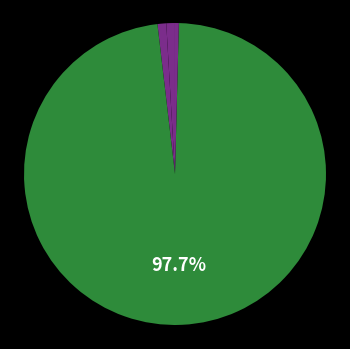

How many segments does this pie chart have?

5